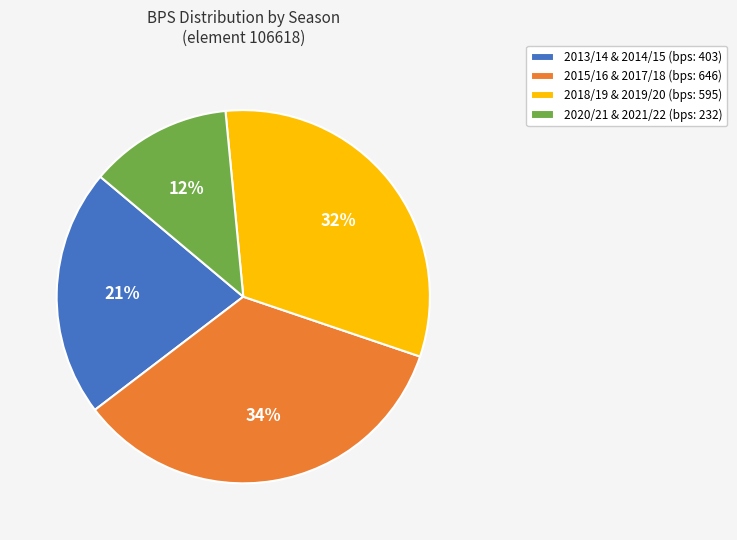

Is the sum of 2018/19 & 2019/20 (bps: 595) and 2015/16 & 2017/18 (bps: 646) greater than half?

Yes